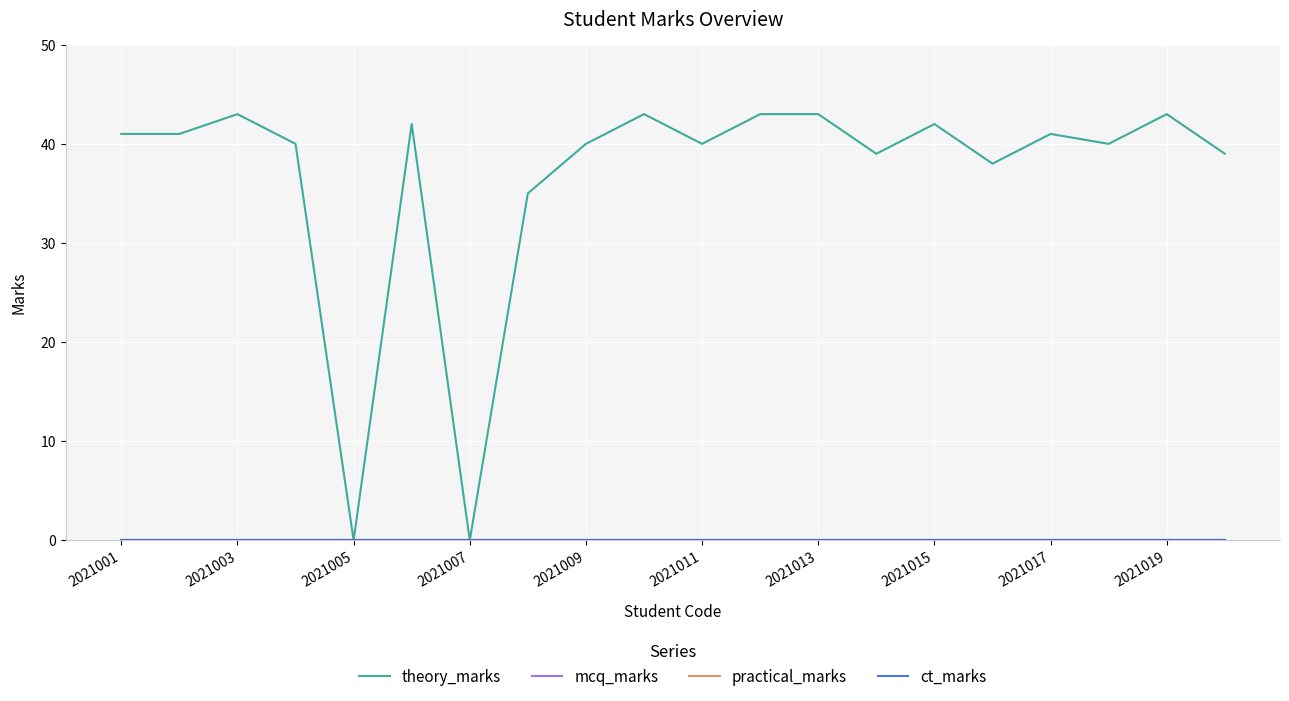

Does the chart have visible grid lines?

Yes